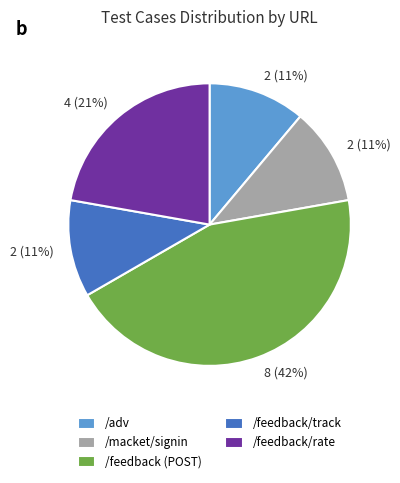

To the nearest percent, what percentage of the pie is /WebAPI/rest/feedback/rate?

22%